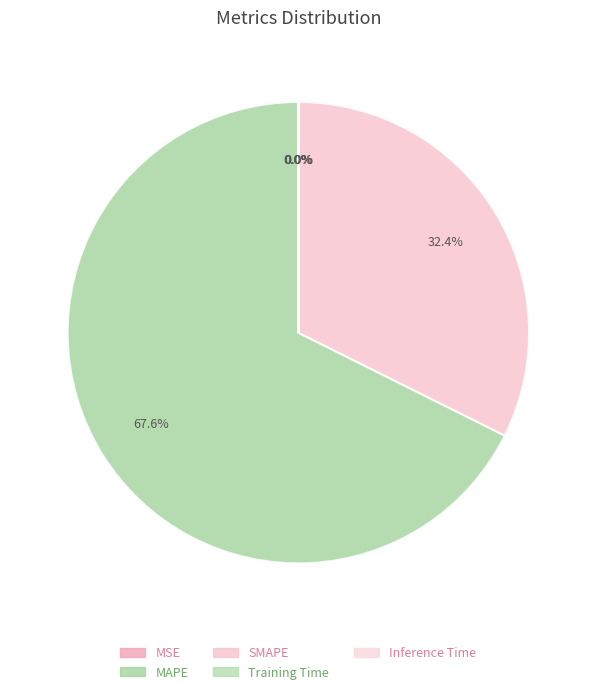

True or false: MAPE accounts for 59% of the total.

False